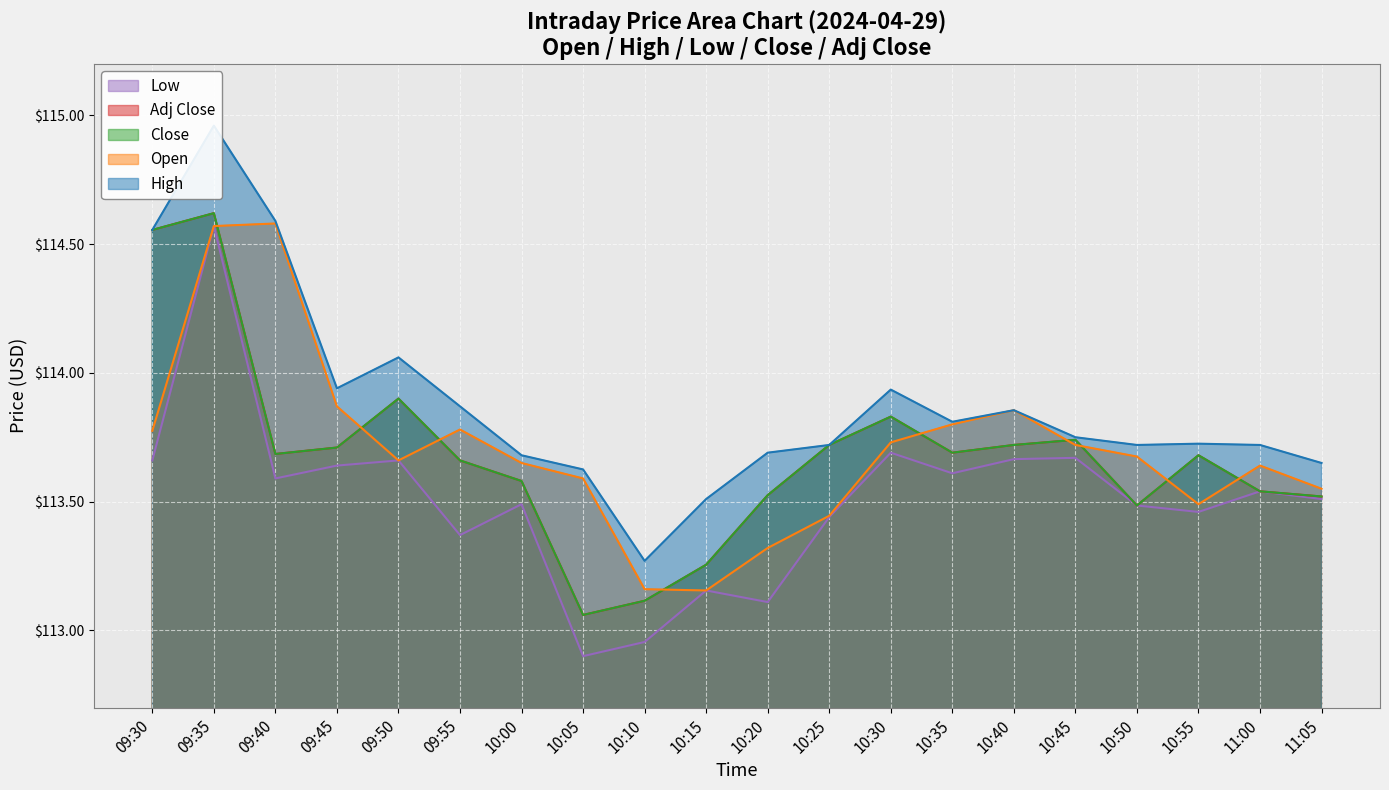

What is the value of the Open point at the 12th from the left?

113.4